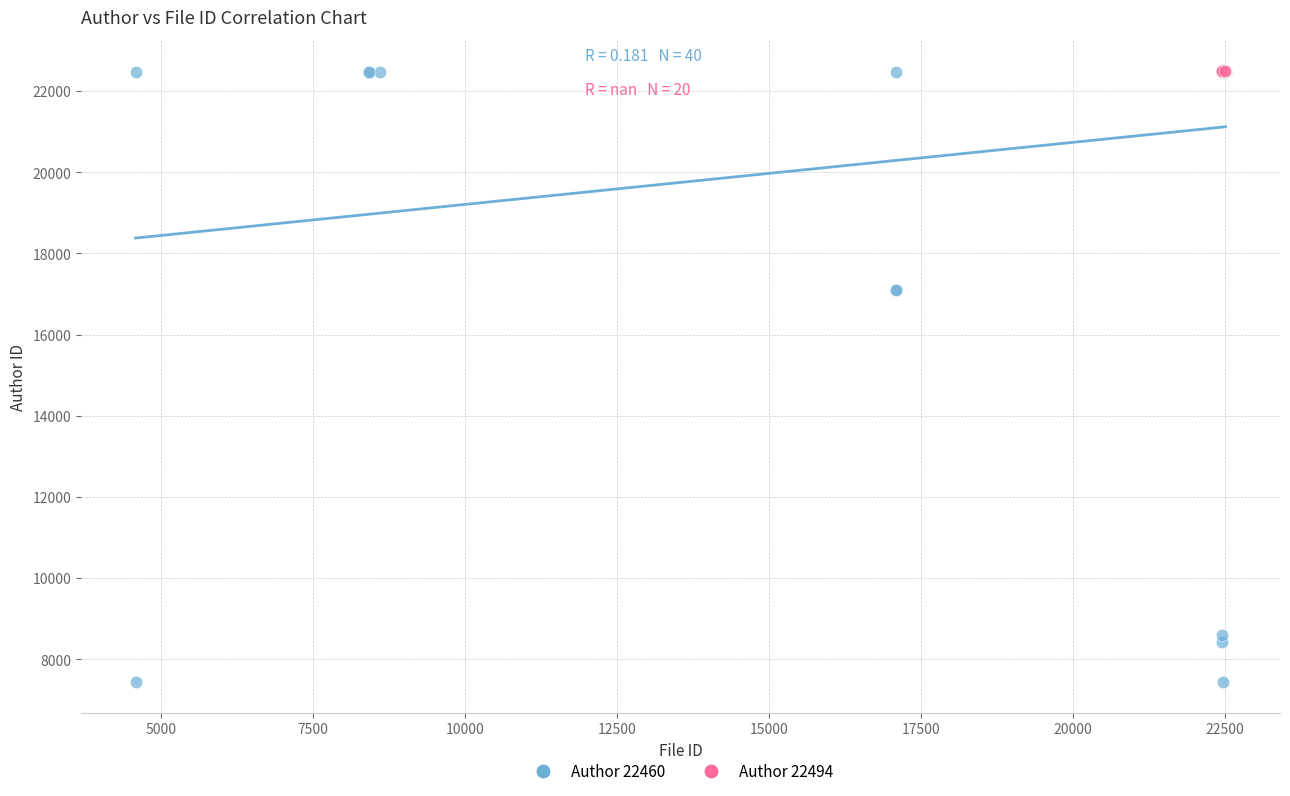

Which series contains the lowest Y value?

Author 22460